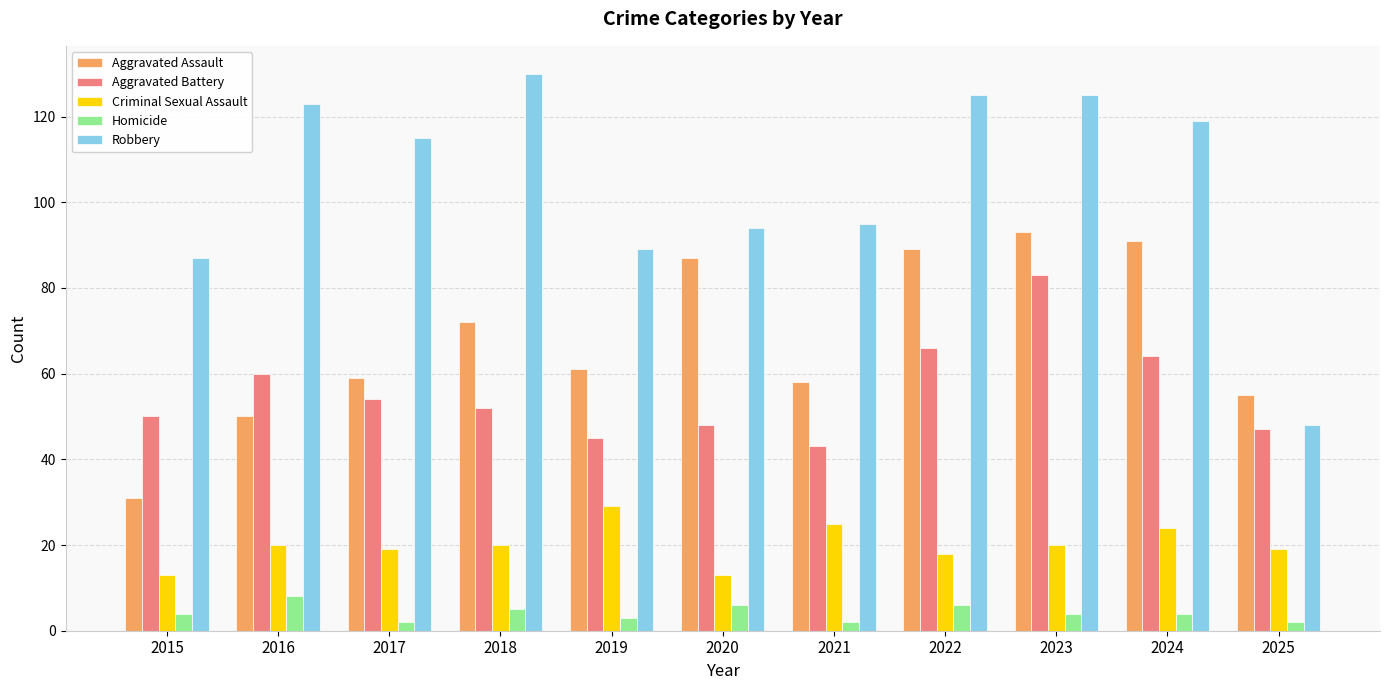

What is the value of the Aggravated Battery bar at the 10th from the left?

64